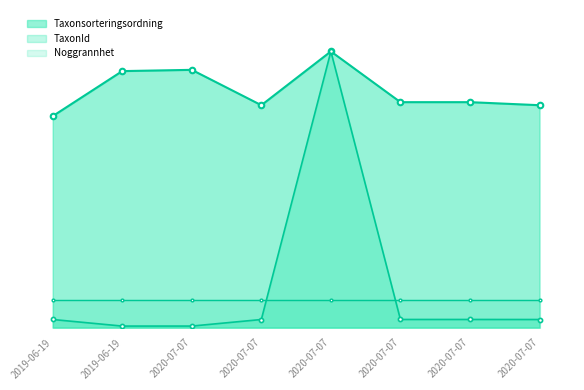

At which category is the sum across all series the highest?

2020-07-07